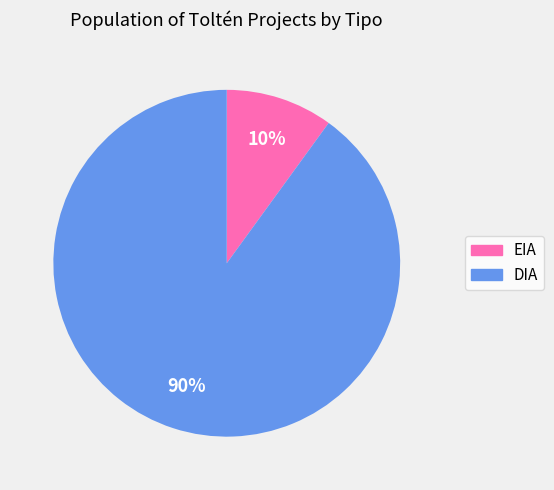

To the nearest percent, what is the average slice percentage?

50%